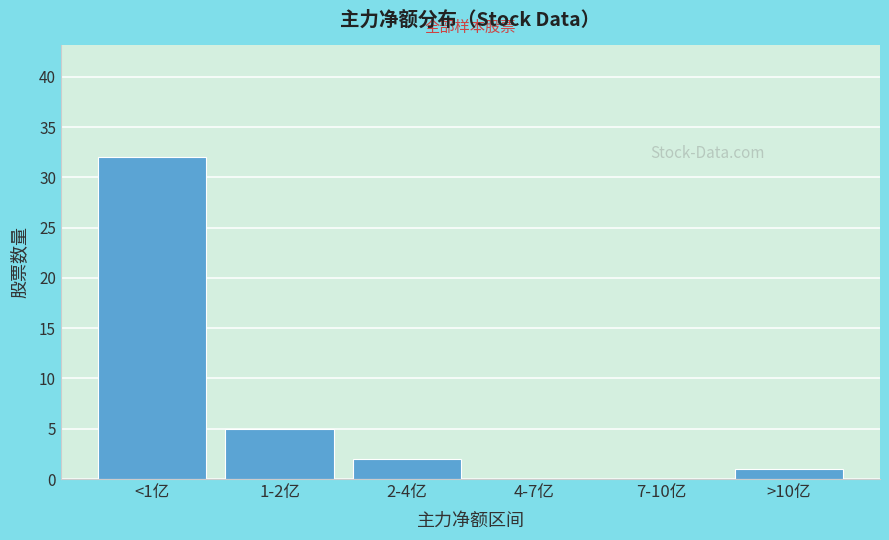

Reading left to right, what are all the values shown in this chart?

<1亿=32	1-2亿=5	2-4亿=2	4-7亿=0	7-10亿=0	>10亿=1